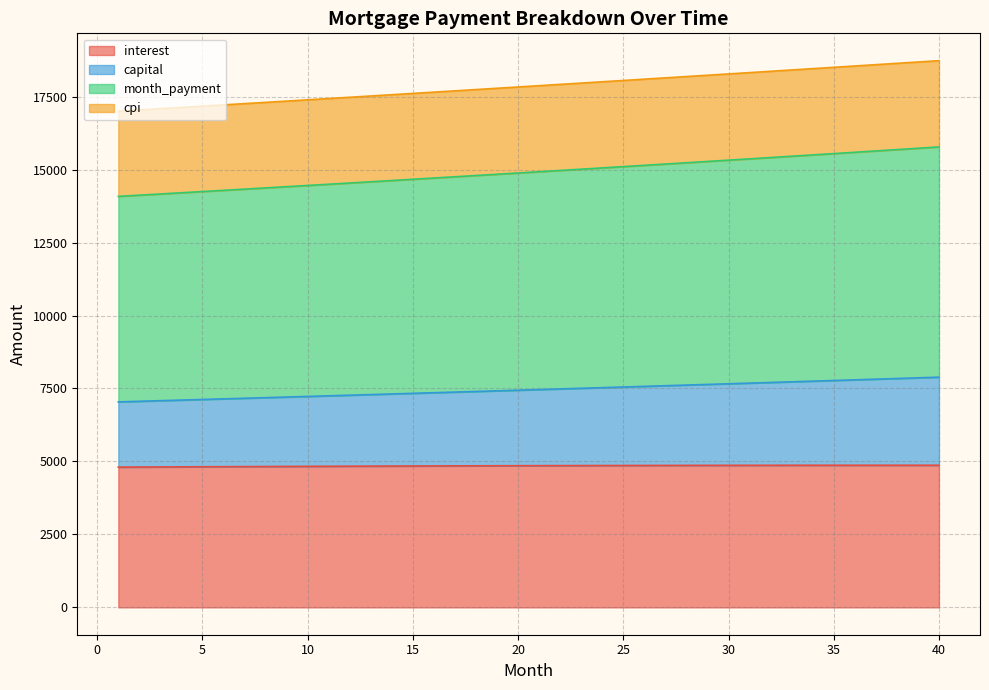

At how many categories does at least one series exceed 6388?

40